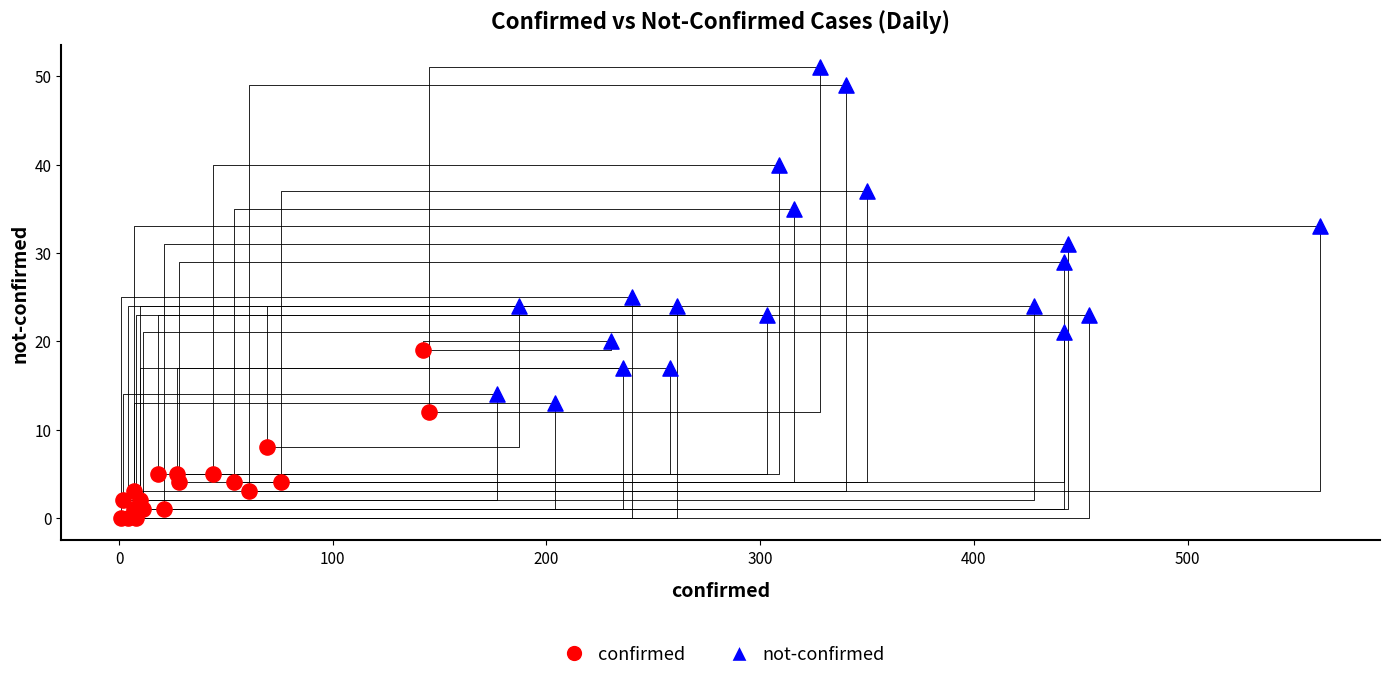

Which series has the widest spread of Y values?

not-confirmed